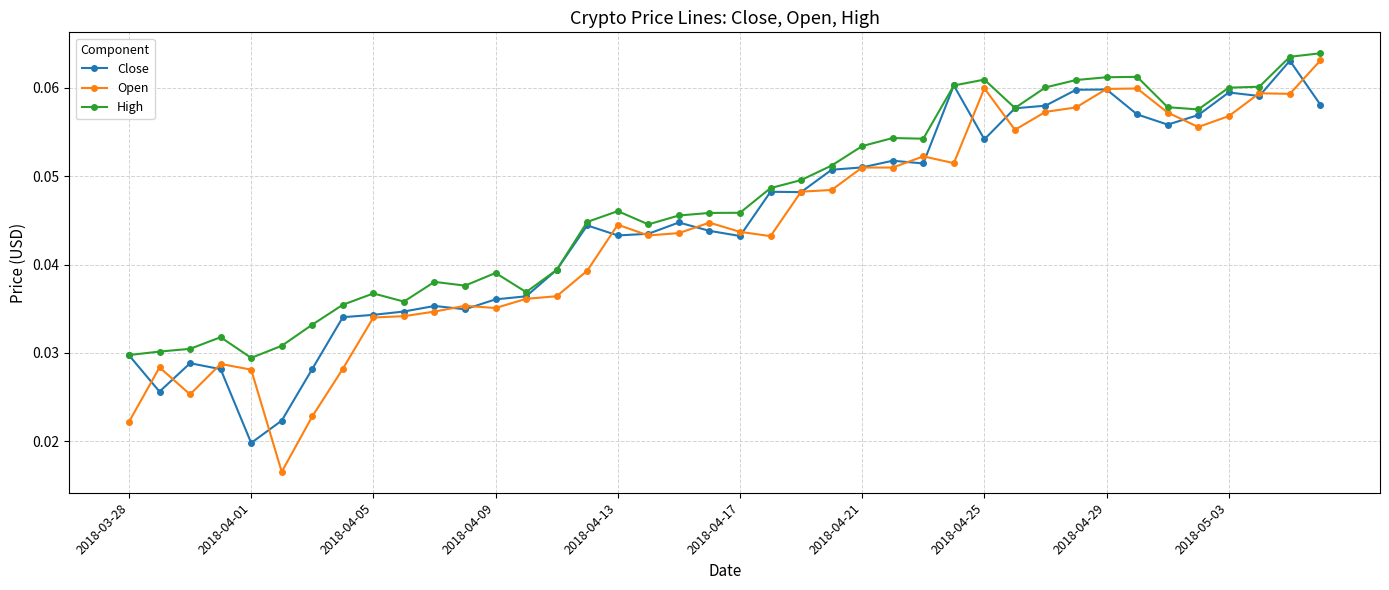

What is the sum of all Close values?

1.8